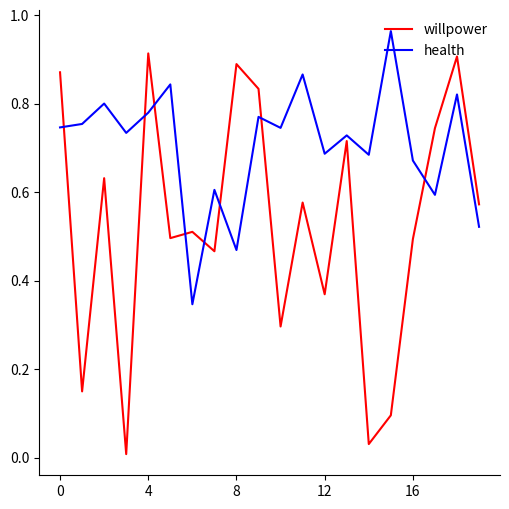

Rank the series by their maximum value, from lowest to highest.

willpower, health